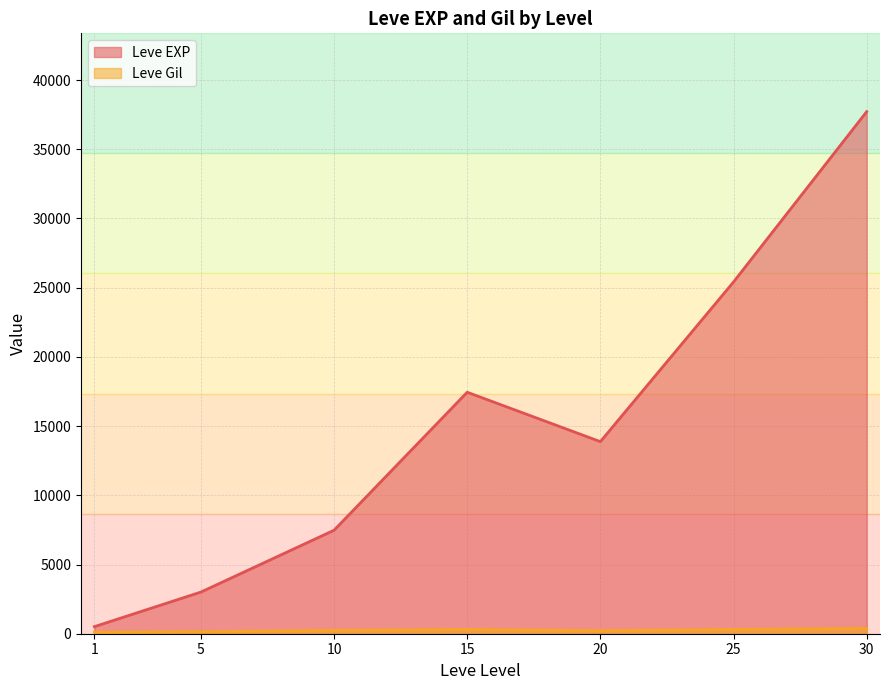

What is the maximum value shown in the chart?

37715.0